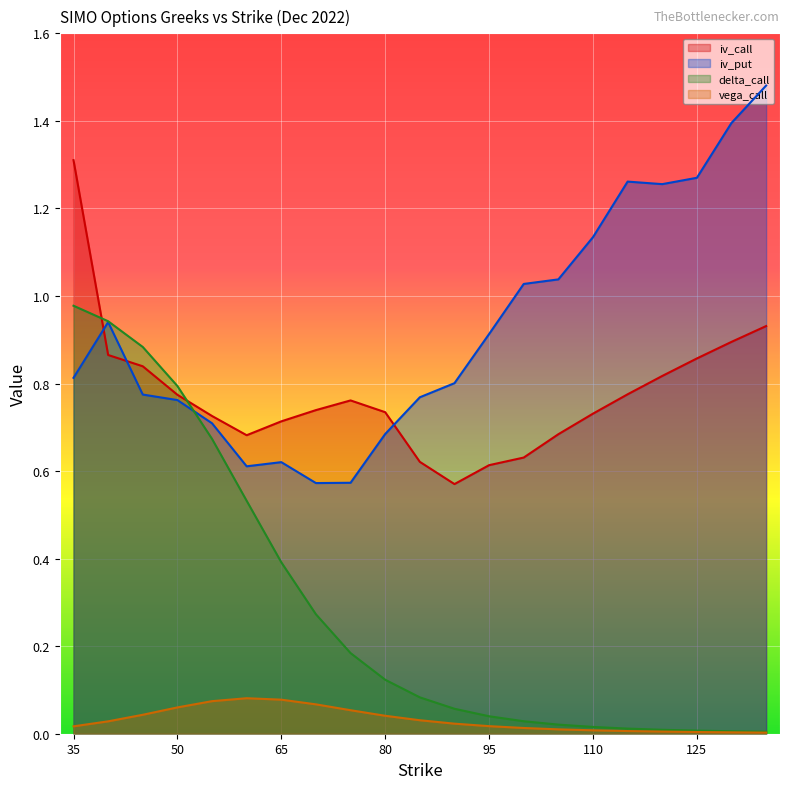

Which label corresponds to the largest value in the chart?

135